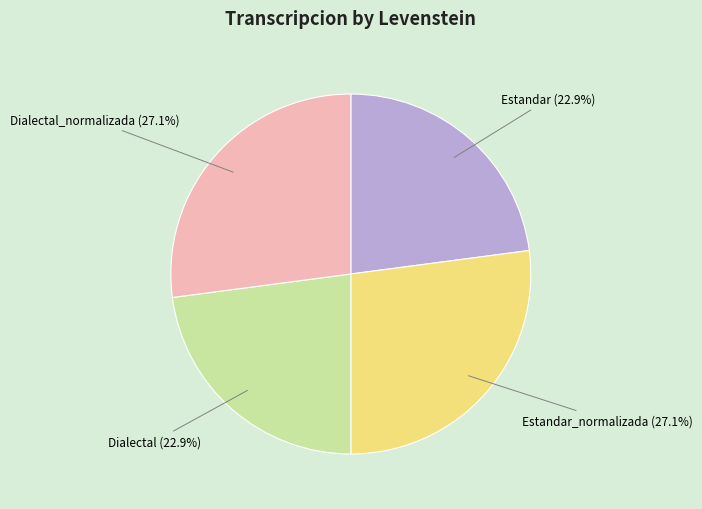

Combined, what portion of the pie is Estandar and Dialectal?

45.8%